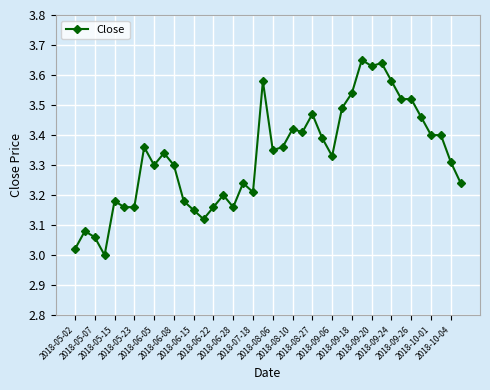

What is the difference between the maximum and second lowest values?

0.6